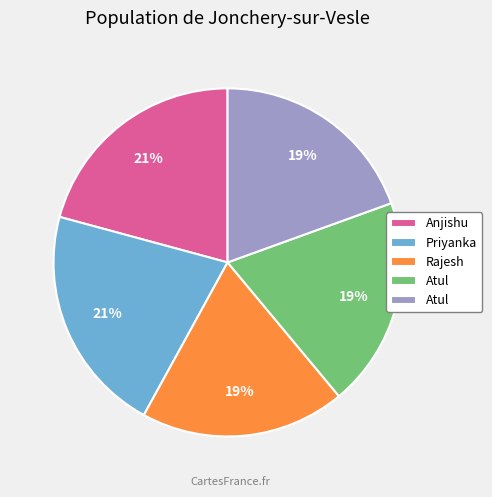

Is there any slice that represents more than half of the pie?

No